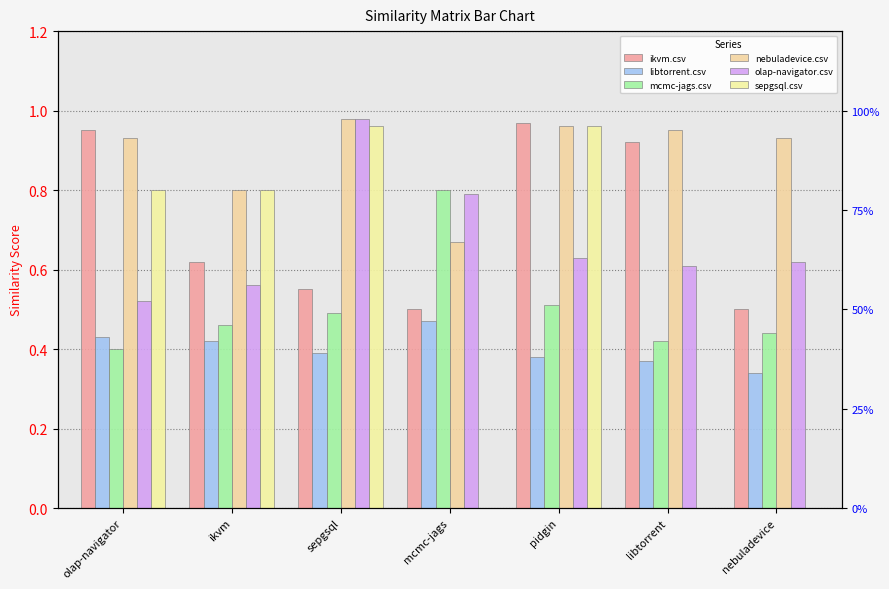

Reading right to left, list all the values displayed in this chart.

ikvm.csv: nebuladevice=0.5	libtorrent=0.9	pidgin=1.0	mcmc-jags=0.5	sepgsql=0.6	ikvm=0.6	olap-navigator=0.9
libtorrent.csv: nebuladevice=0.3	libtorrent=0.4	pidgin=0.4	mcmc-jags=0.5	sepgsql=0.4	ikvm=0.4	olap-navigator=0.4
mcmc-jags.csv: nebuladevice=0.4	libtorrent=0.4	pidgin=0.5	mcmc-jags=0.8	sepgsql=0.5	ikvm=0.5	olap-navigator=0.4
nebuladevice.csv: nebuladevice=0.9	libtorrent=0.9	pidgin=1.0	mcmc-jags=0.7	sepgsql=1.0	ikvm=0.8	olap-navigator=0.9
olap-navigator.csv: nebuladevice=0.6	libtorrent=0.6	pidgin=0.6	mcmc-jags=0.8	sepgsql=1.0	ikvm=0.6	olap-navigator=0.5
sepgsql.csv: nebuladevice=0.0	libtorrent=0.0	pidgin=1.0	mcmc-jags=0.0	sepgsql=1.0	ikvm=0.8	olap-navigator=0.8